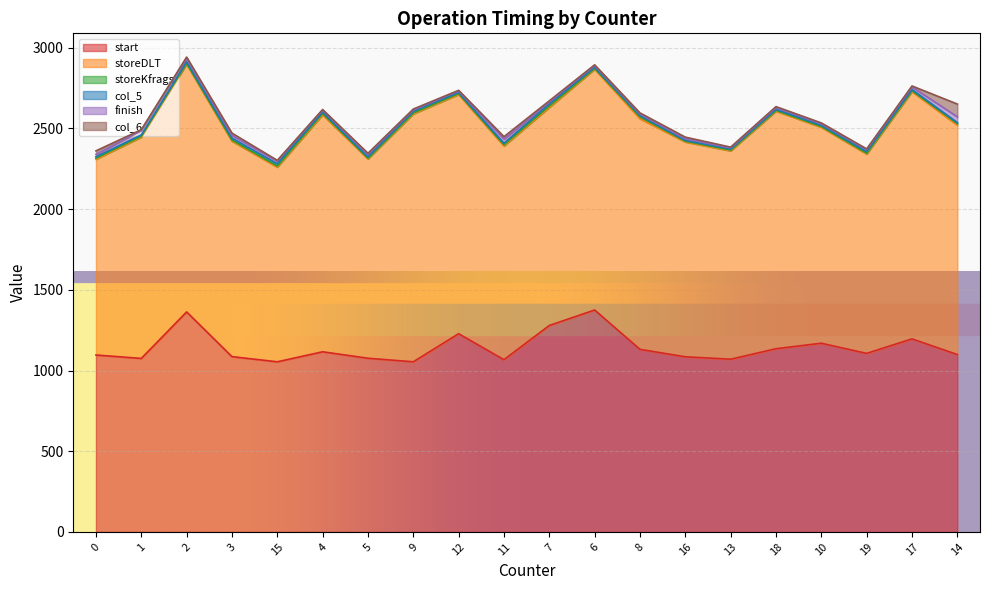

Is the value of finish at 7 greater than the value of col_5 at 5?

Yes